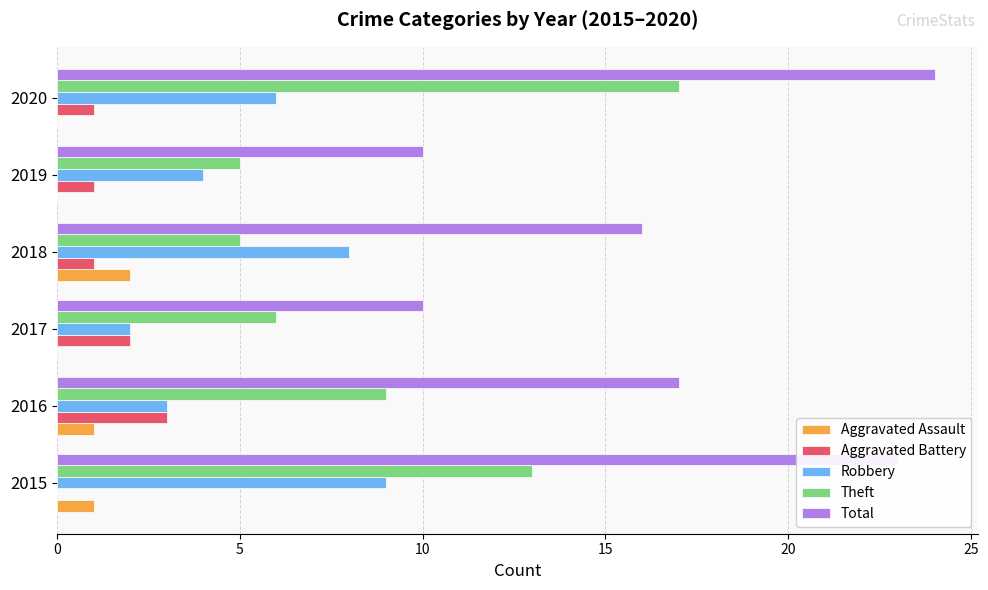

Which series changed the most between 2015 and 2018?

Theft